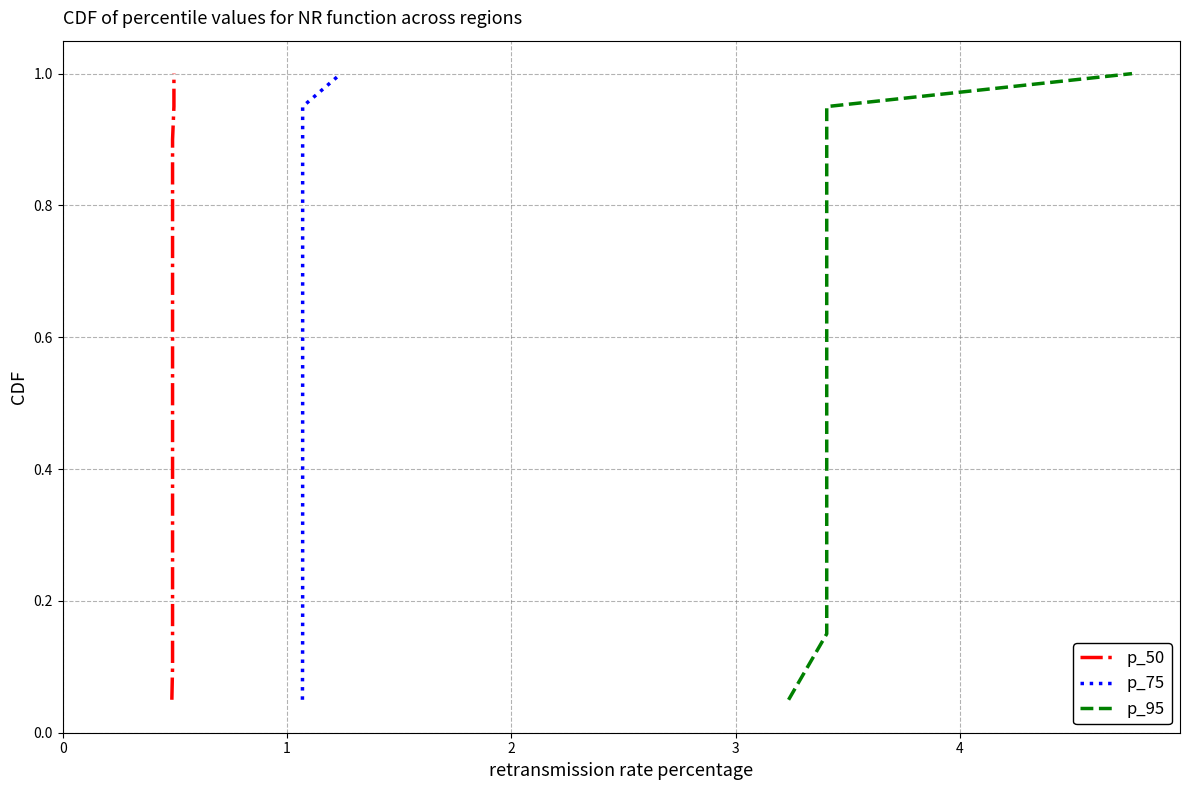

Is this an area chart (filled region under the line)?

No